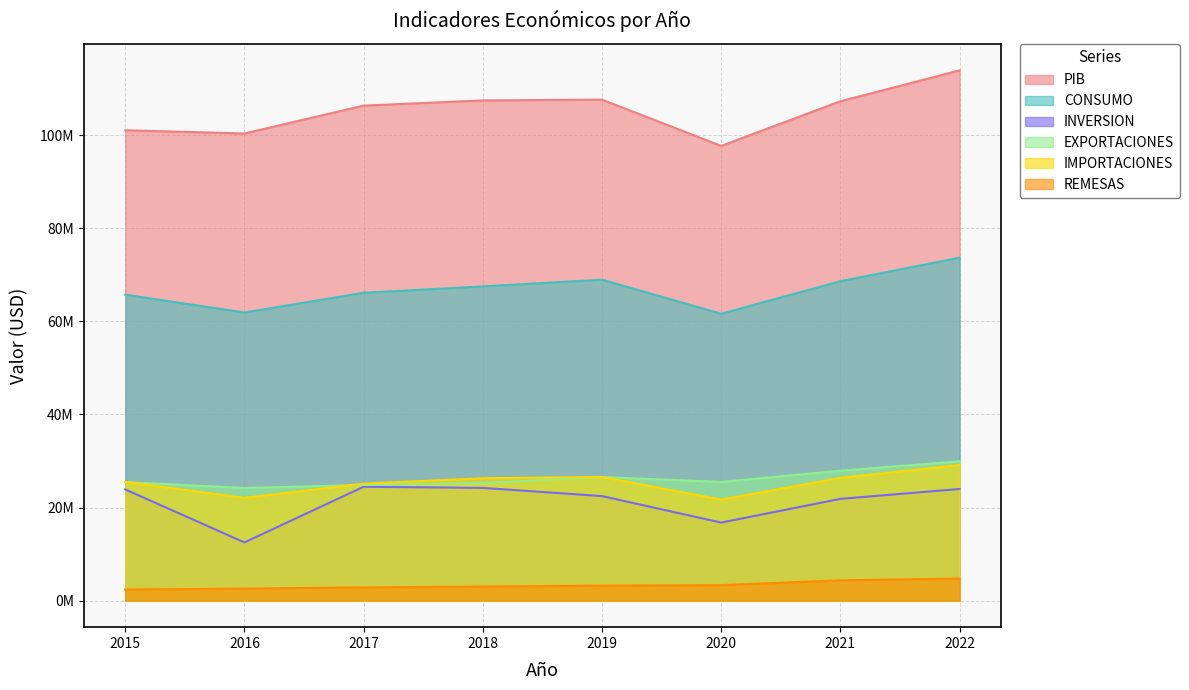

True or false: REMESAS and CONSUMO cross at least once.

False